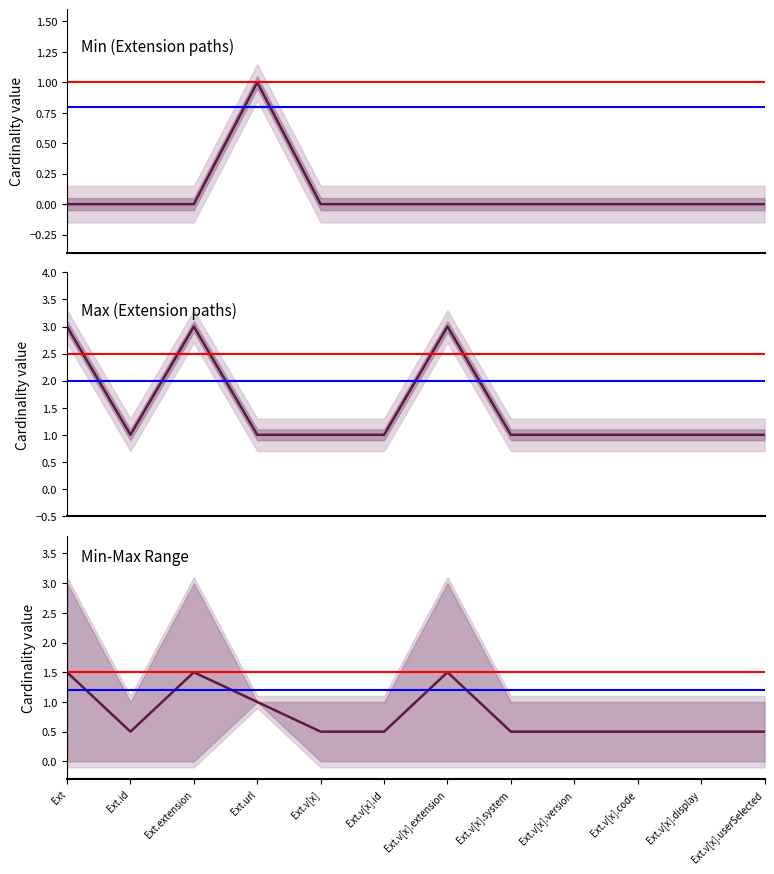

List the labels in order of Combined mean value, largest first.

Ext, Ext.extension, Ext.v[x].extension, Ext.url, Ext.id, Ext.v[x], Ext.v[x].id, Ext.v[x].system, Ext.v[x].version, Ext.v[x].code, Ext.v[x].display, Ext.v[x].userSelected